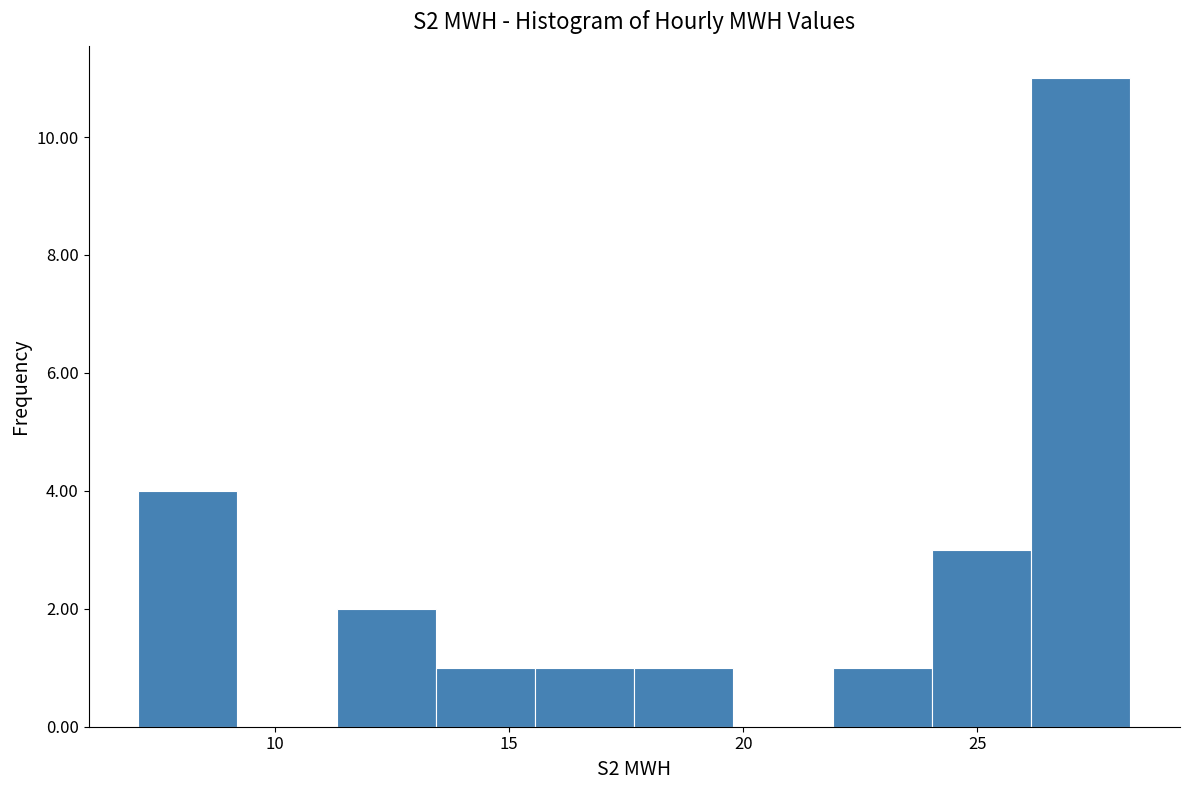

How tall is the bar that spans 26.0 to 28.5 on the x-axis? Neither the bar edges nor the heights are printed on the chart, so give them approximately, as read against the axes.

11